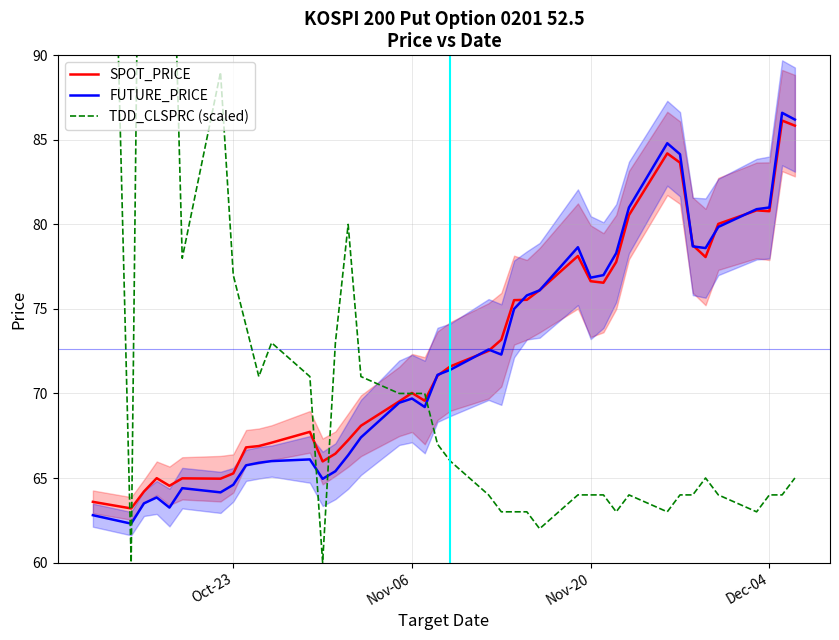

What is the label of the 40th point from the right?

Oct-23